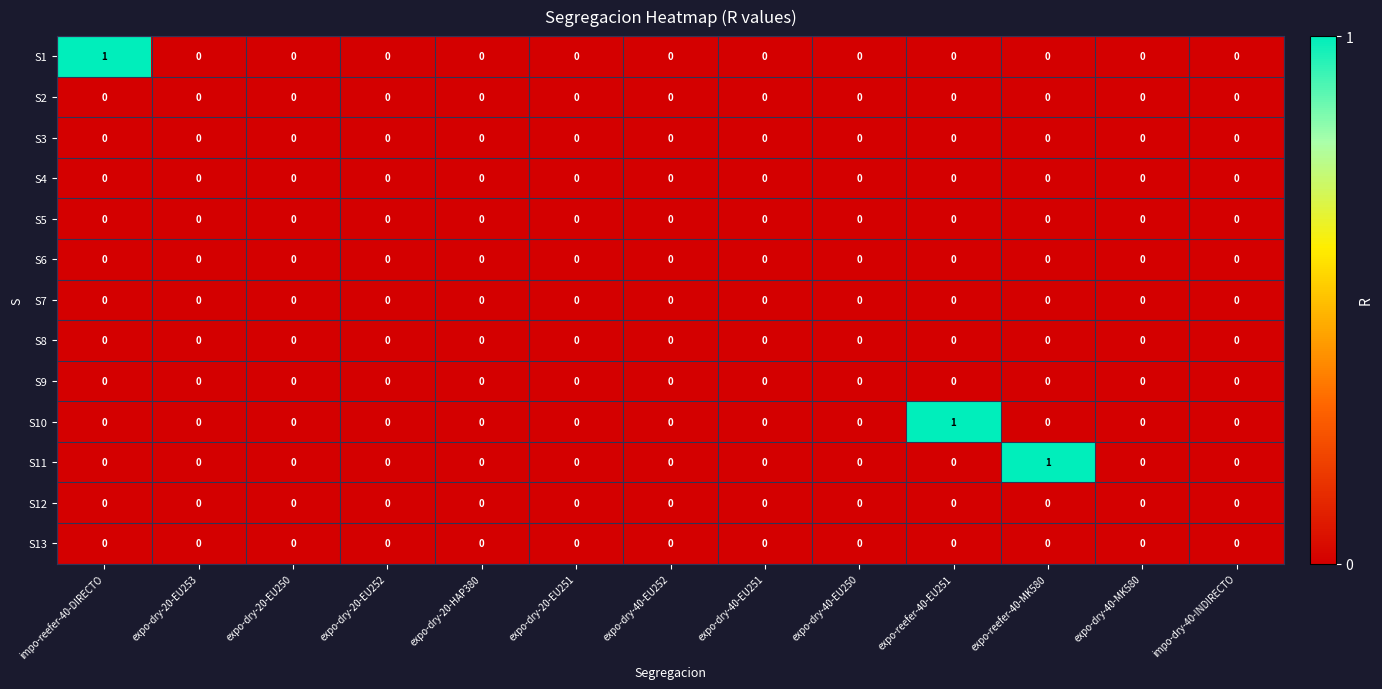

True or false: S5 has a value of 0 at expo-dry-40-EU251.

True